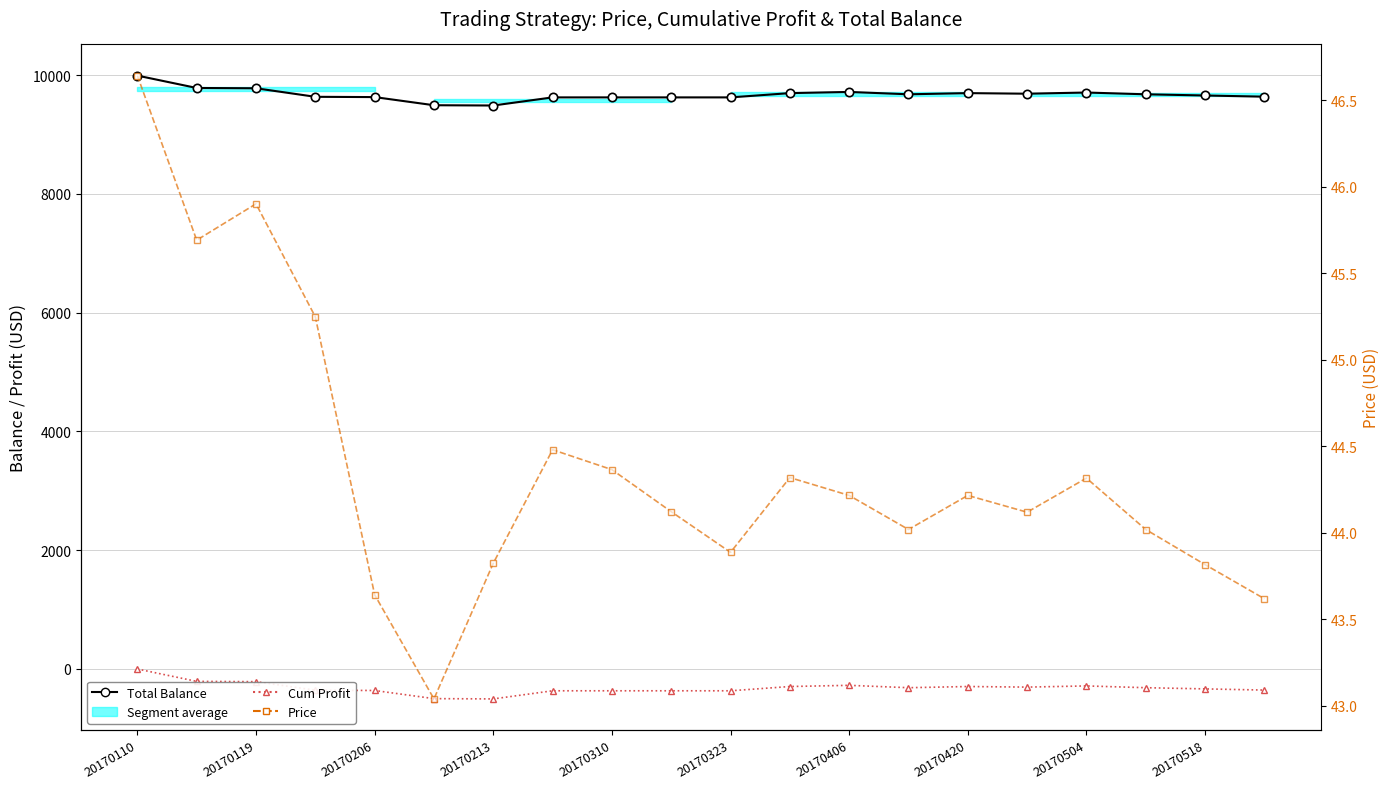

What position from the left is 15?

16